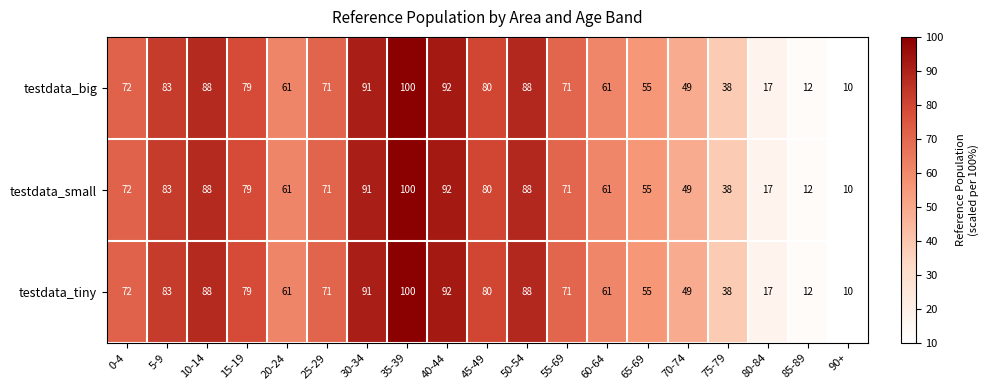

Is it true that testdata_small equals 18 at 85-89?

False